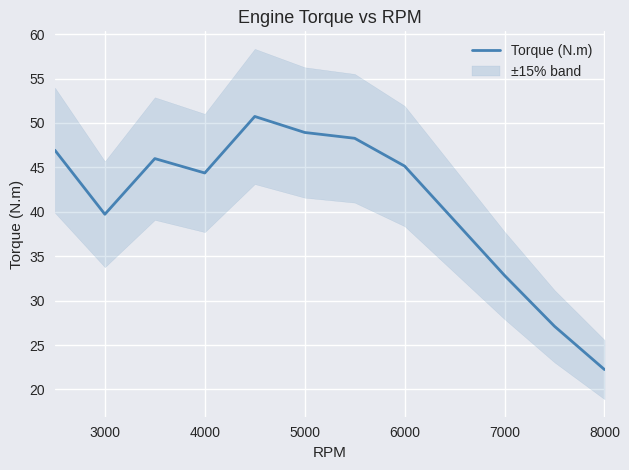

True or false: the data has more than 1 interior local peaks.

True